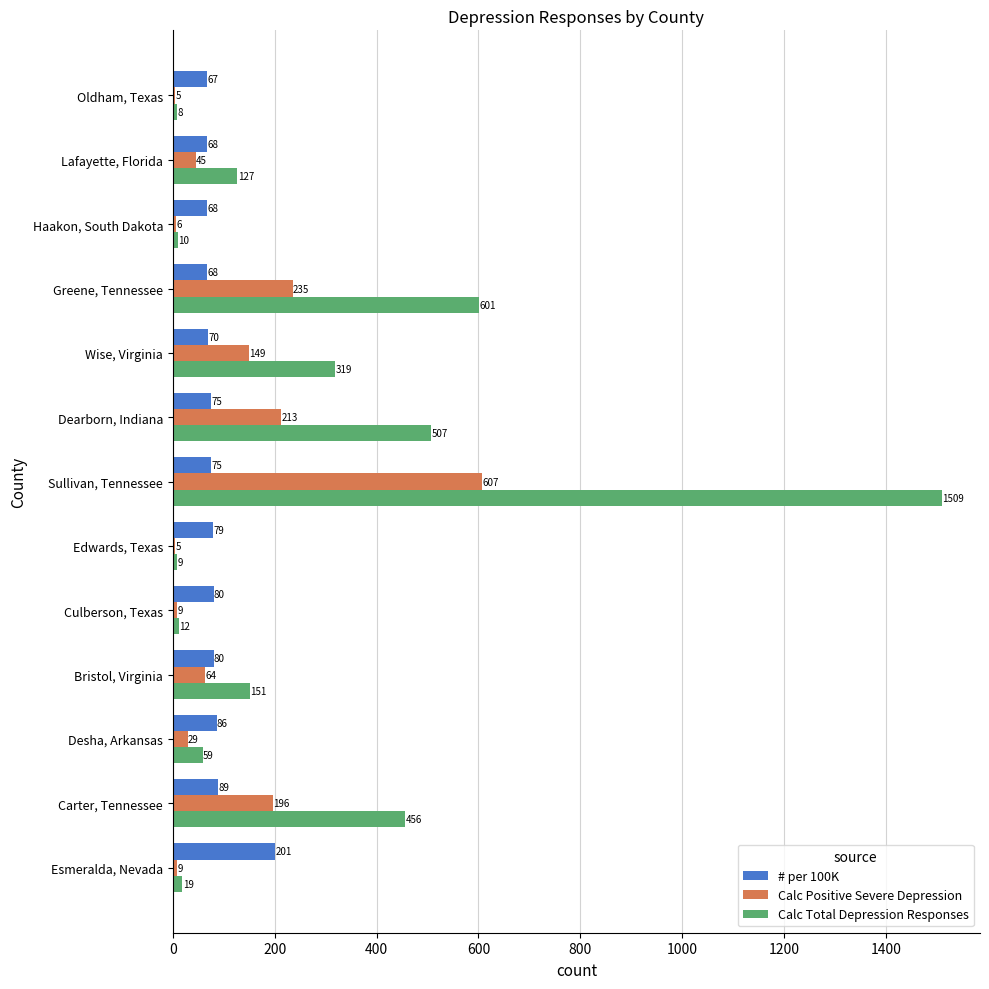

What is the spread (max minus min) of values at Desha, Arkansas?

57